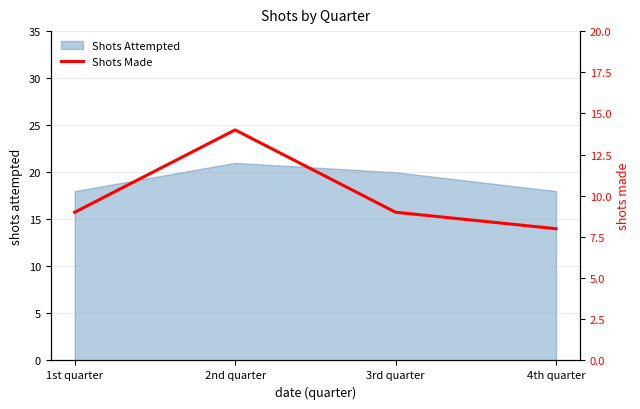

Reading left to right, extract all data points from this chart.

9	14	9	8